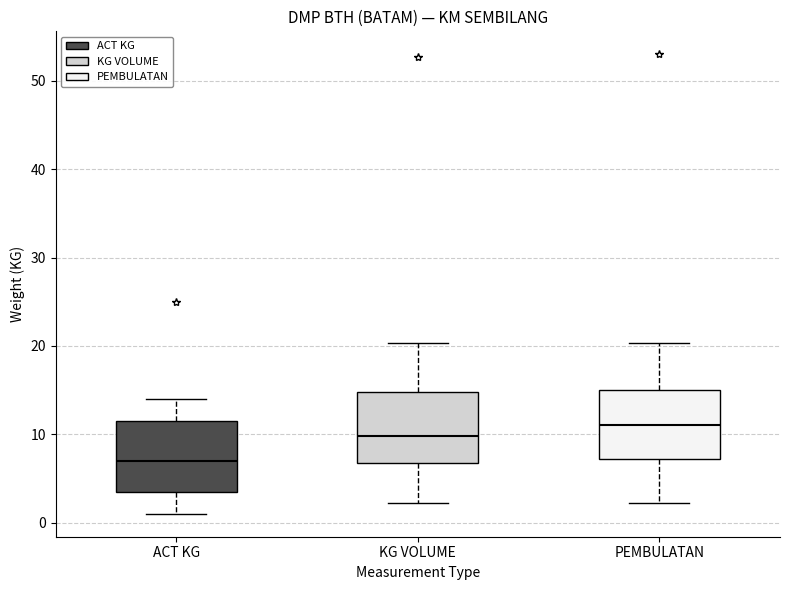

Reading left to right, transcribe this box plot: for each box, give where its median line is, the range the box spans, and where its two whiskers end, as read against the y-axis. The values are not printed on the chart, so give them approximately, as read against the axis.

ACT KG: median 7, box 4 to 12, whiskers 1 to 14
KG VOLUME: median 10, box 7 to 15, whiskers 2 to 20
PEMBULATAN: median 11, box 7 to 15, whiskers 2 to 20